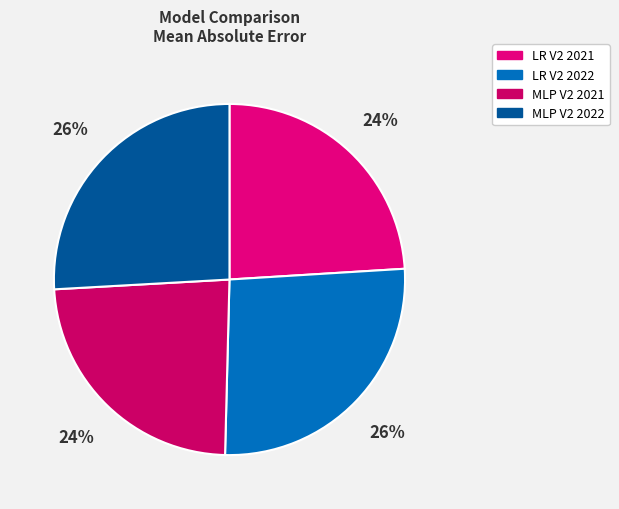

Count the number of slices in the pie.

4